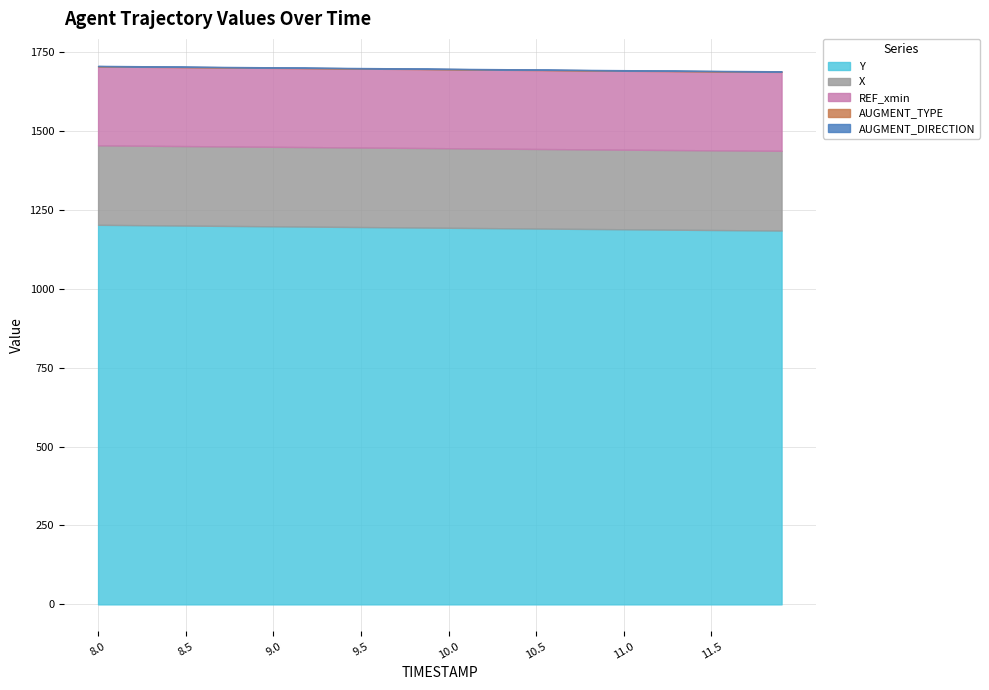

At which category is the sum across all series the highest?

8.0